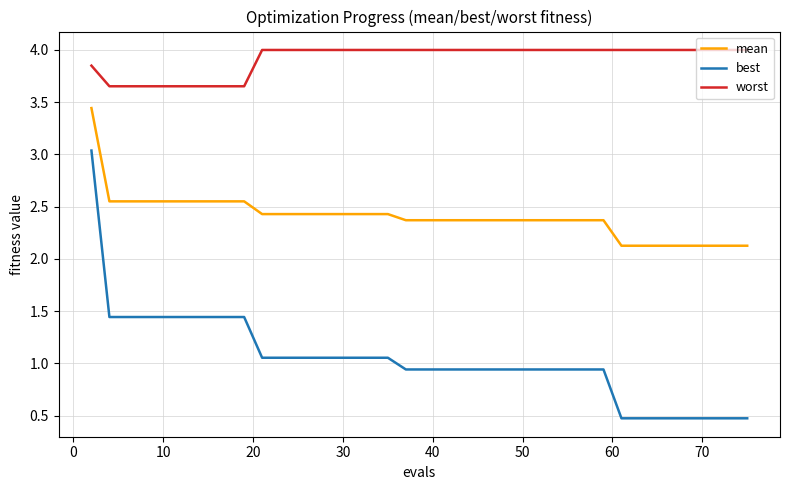

At how many categories does at least one series exceed 2?

40